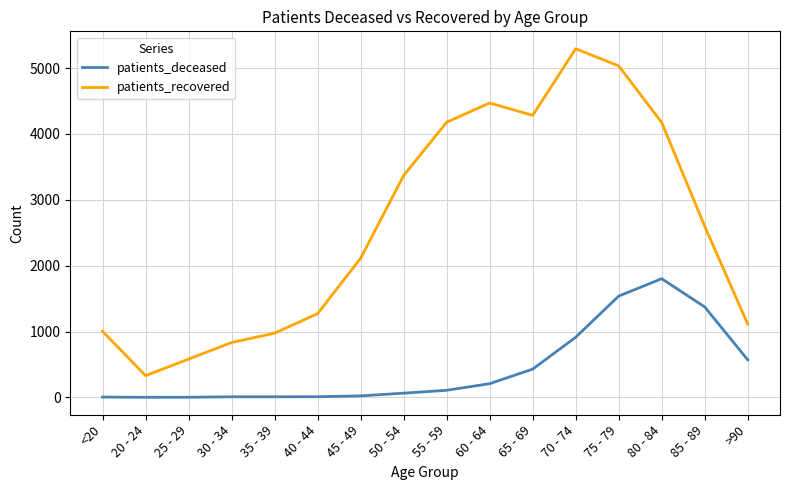

How many lines are shown in the chart?

2